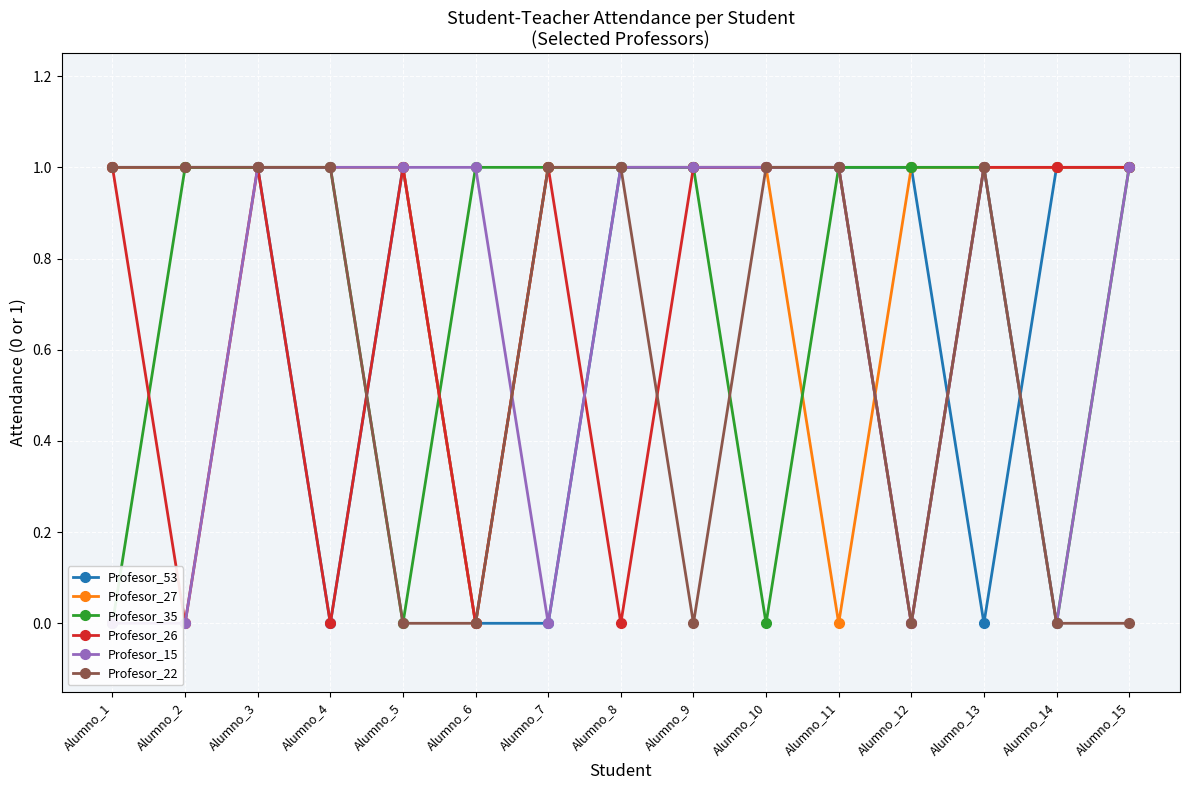

What is the value of the Profesor_26 point at the 14th from the left?

1